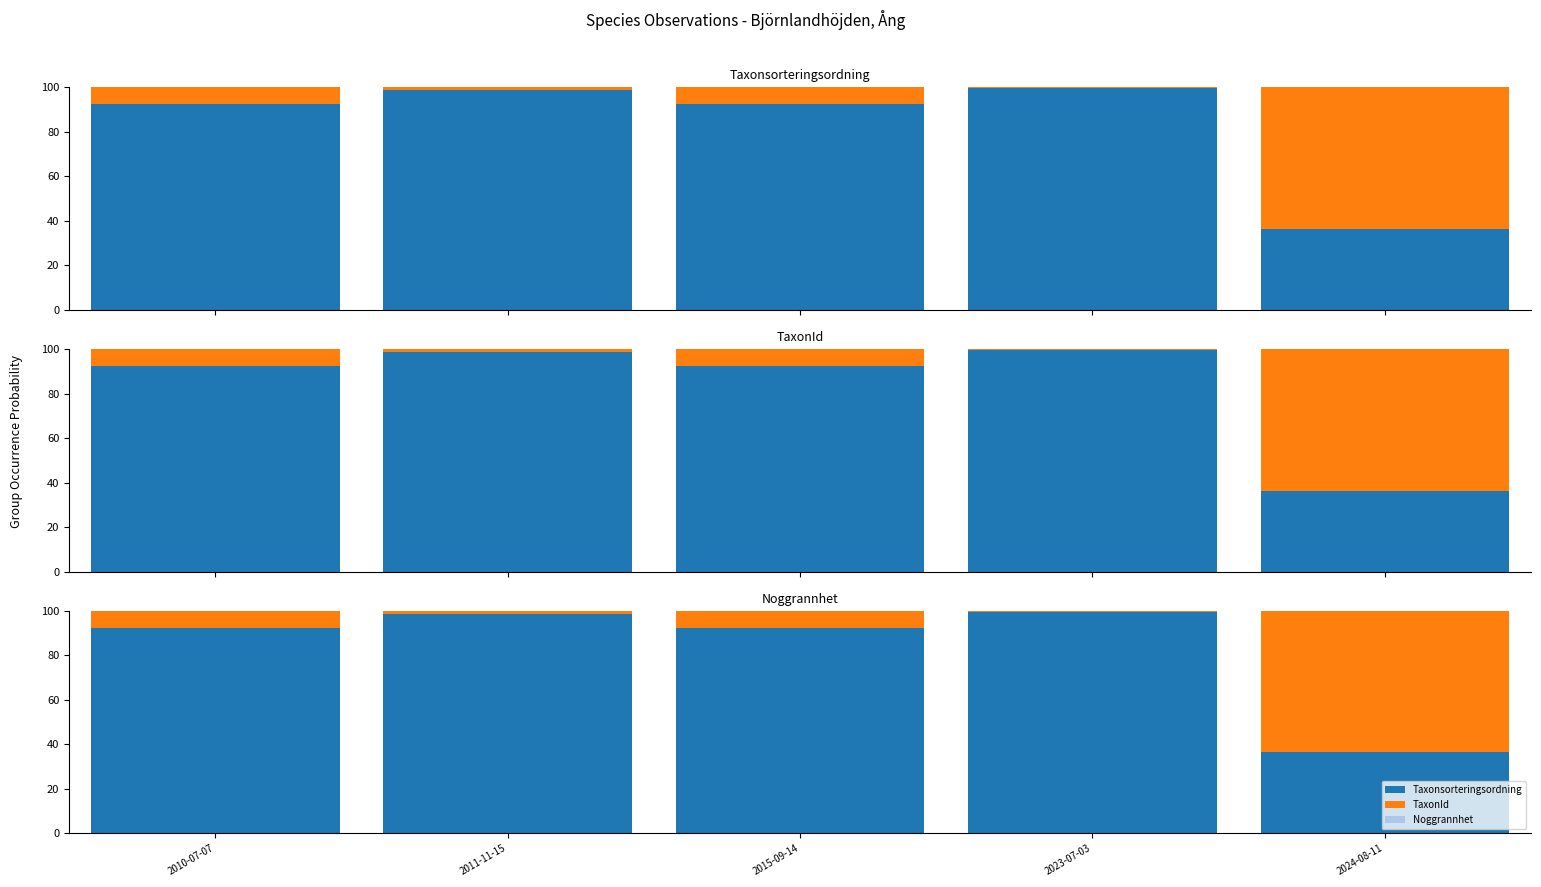

What is the difference between the second highest and minimum values in the TaxonId series?

7.4